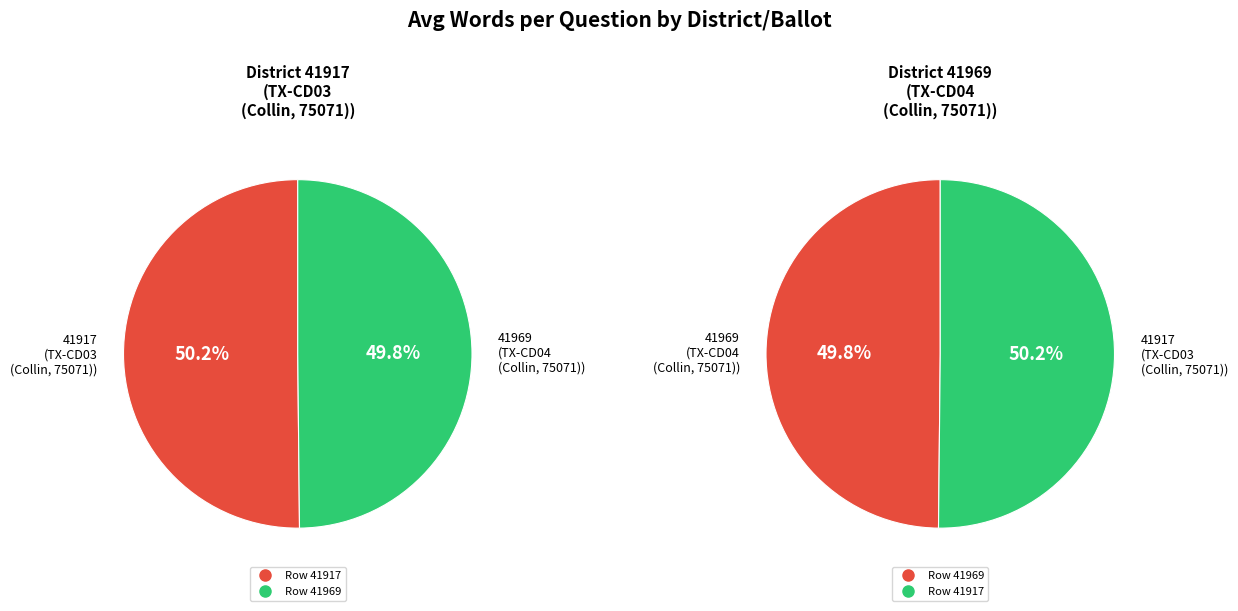

Rank the categories by value from highest to lowest.

41917, 41969